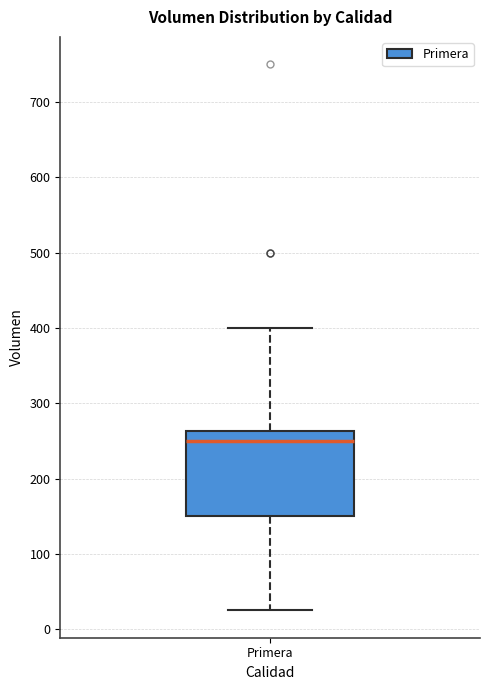

Read this box plot against the y-axis: the position of the median line, the range covered by the box, and the ends of both whiskers. The values are not printed on the chart, so give them approximately, as read against the axis.

median 250, box 150 to 260, whiskers 30 to 400